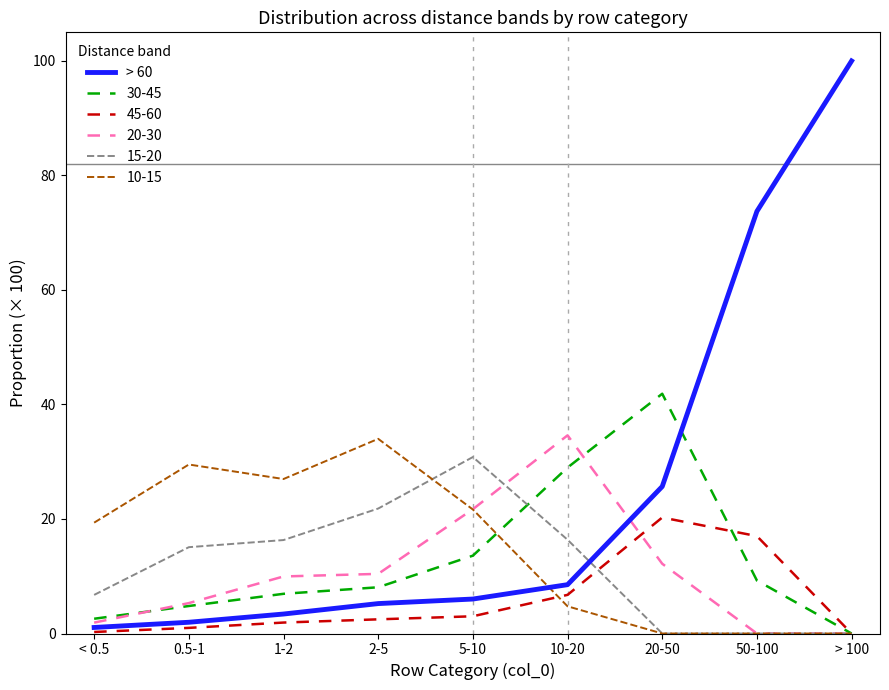

True or false: 10-15 and > 60 cross at least once.

True